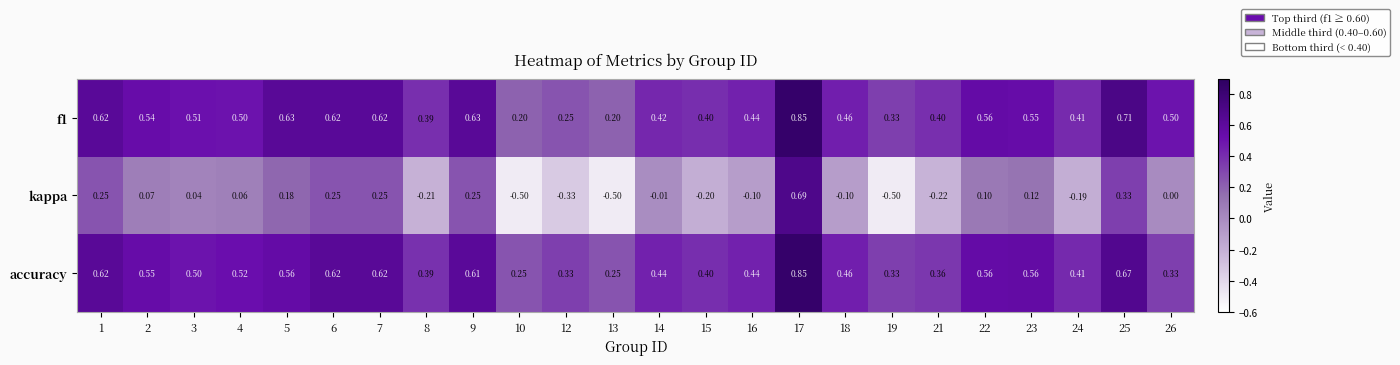

Between 6 and 14, which series saw the biggest shift?

kappa